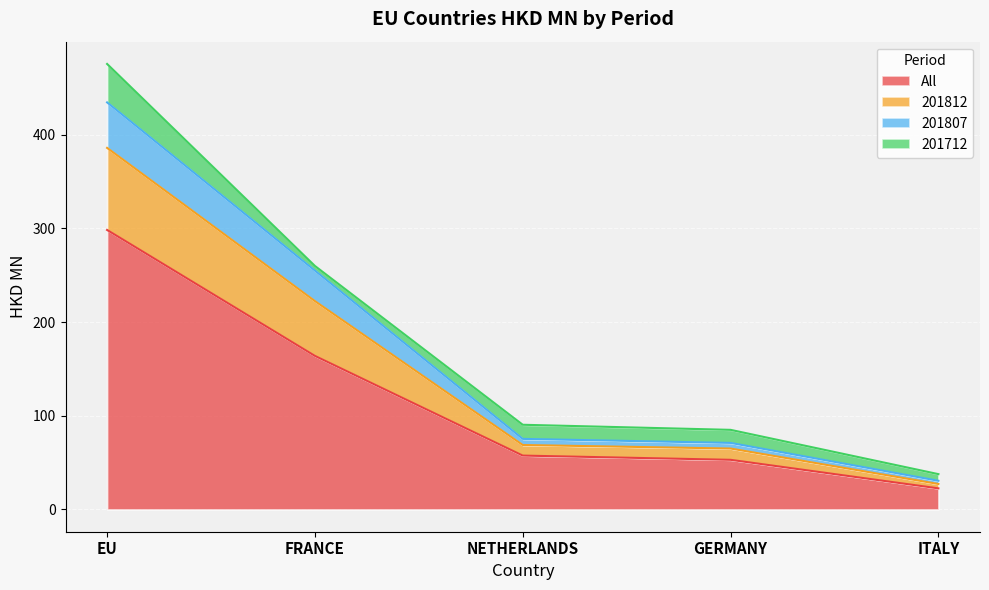

At which label does All reach its peak?

EU